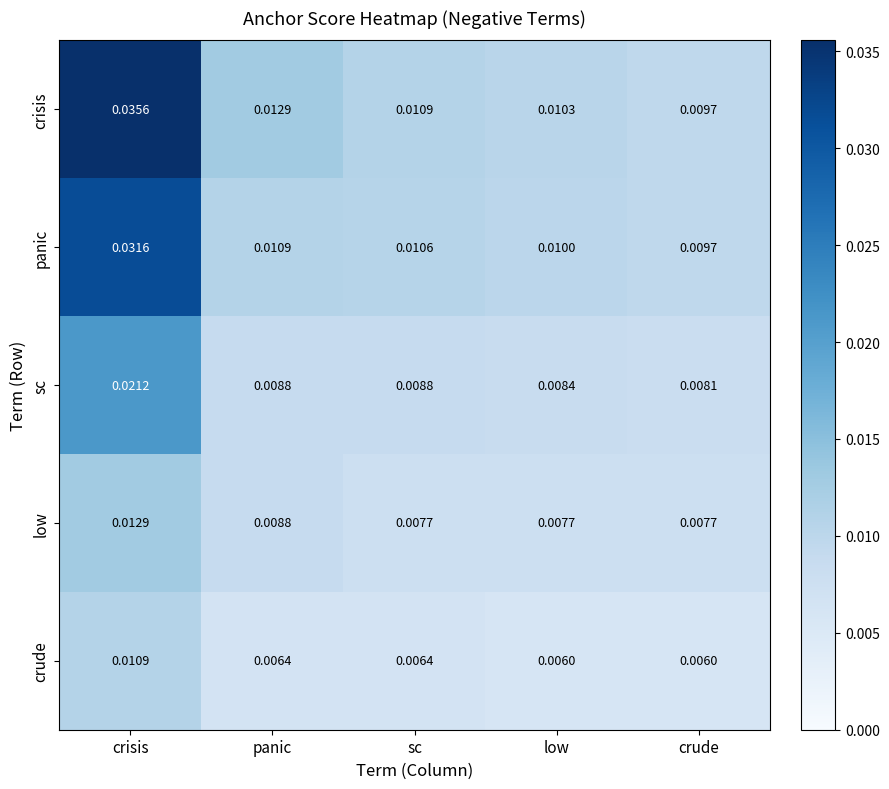

List the series in order of their peak value, highest first.

crisis, panic, sc, low, crude